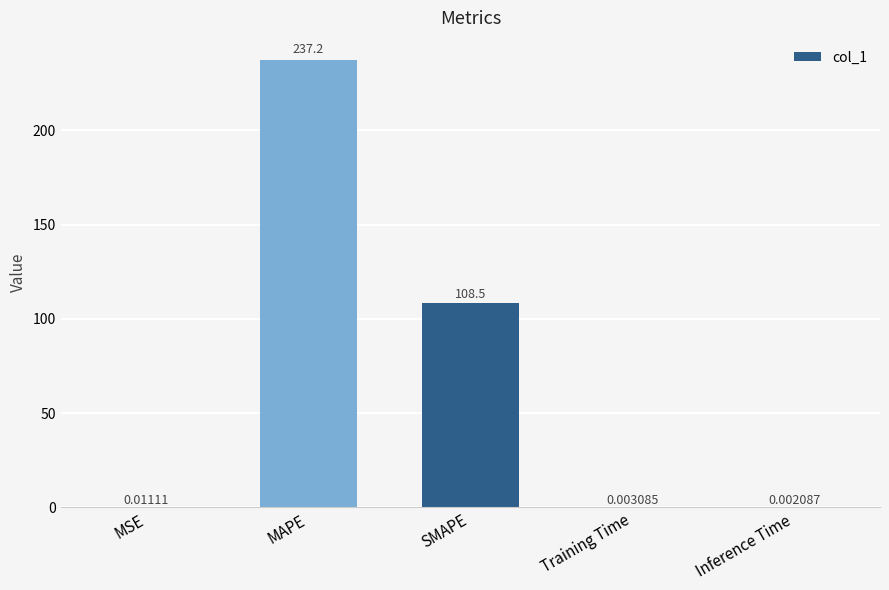

What is the sum of the values at MAPE and Training Time?

237.2